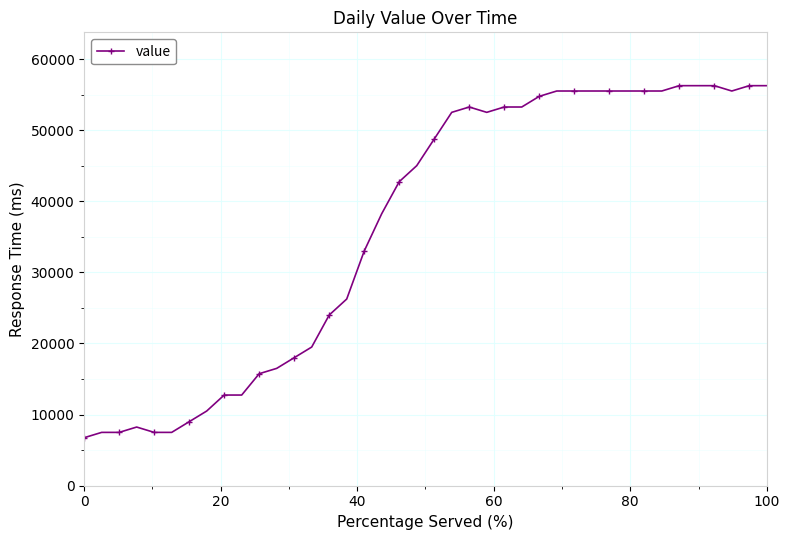

True or false: the data has more than 0 interior local peaks.

True